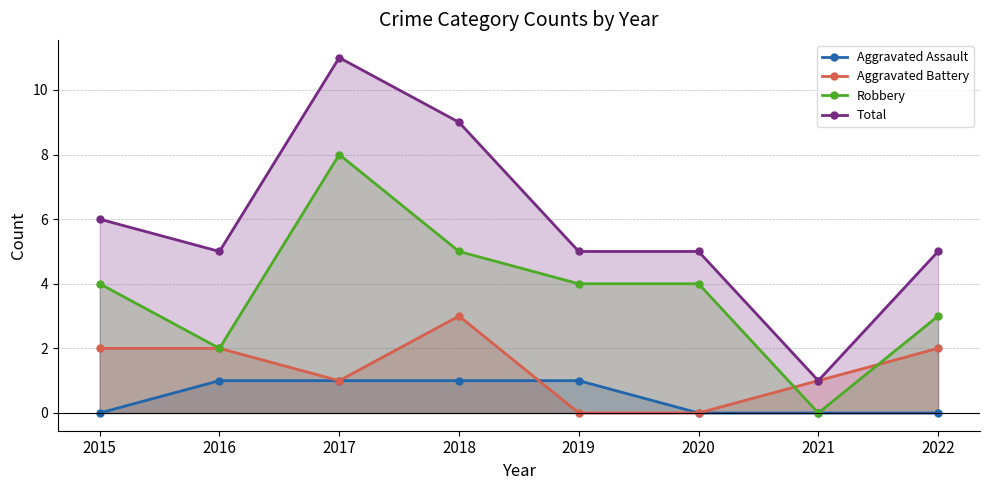

At how many categories does at least one series exceed 3?

7